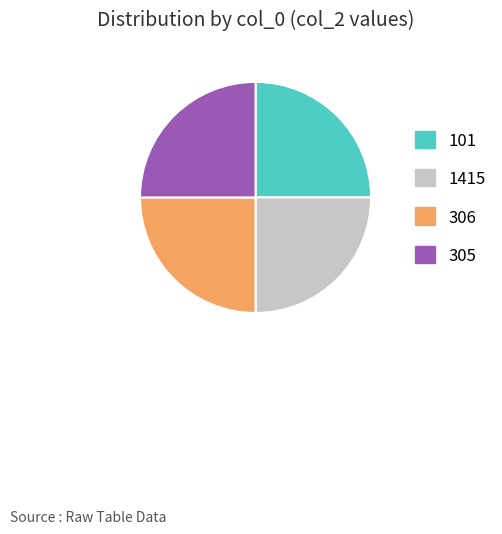

True or false: 305 accounts for 18% of the total.

False